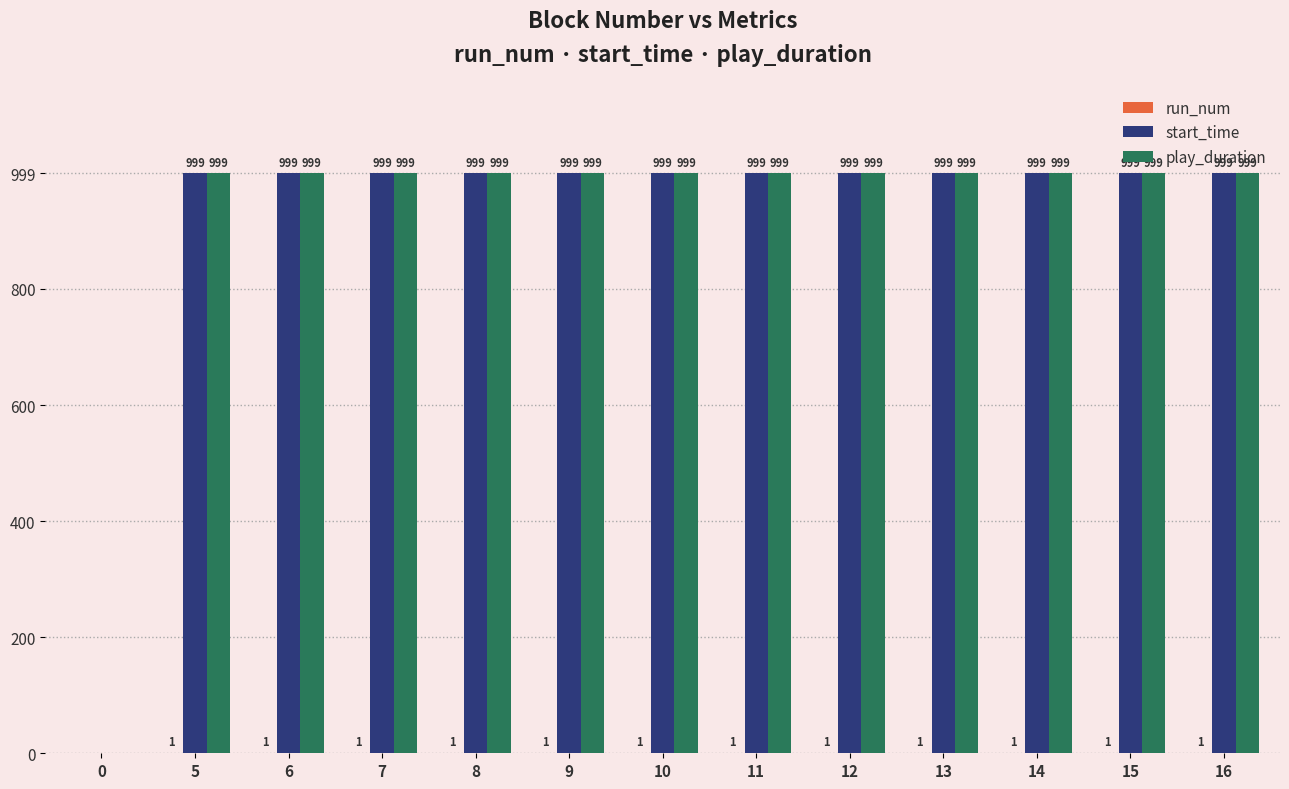

Is it true that start_time equals 999 at 13?

True